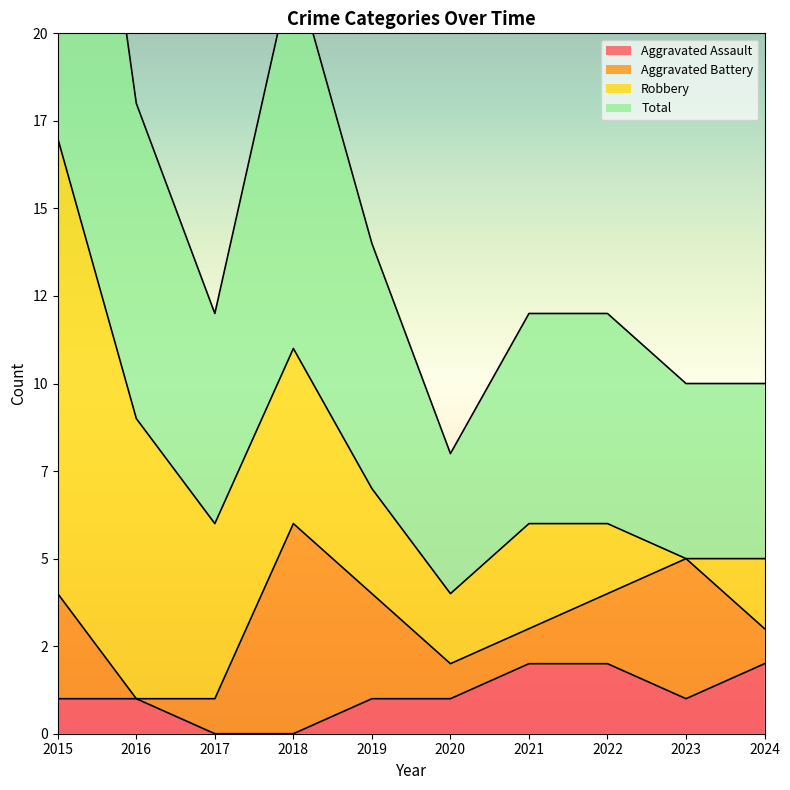

Which has a higher value, 2016 or 2024?

2024